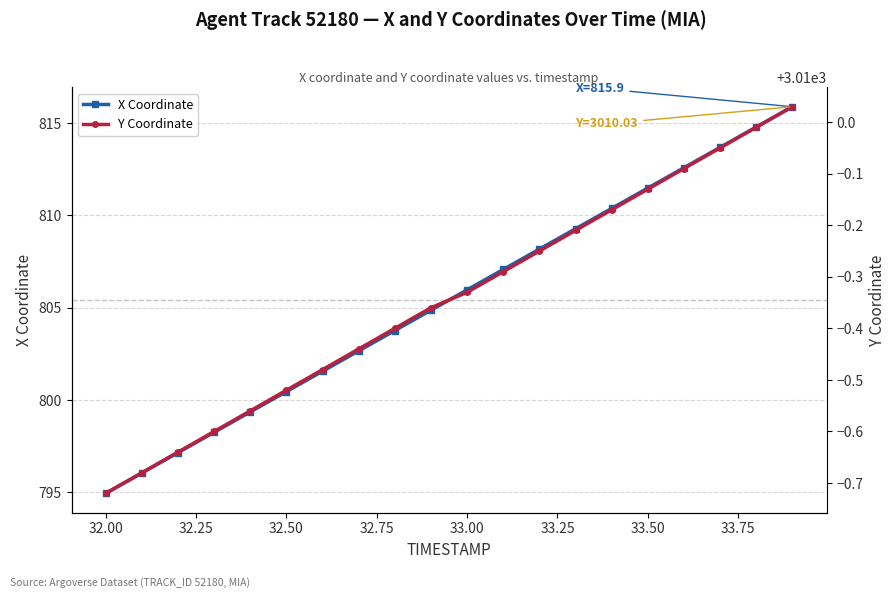

True or false: X Coordinate has more than 0 points higher than both neighbors.

False